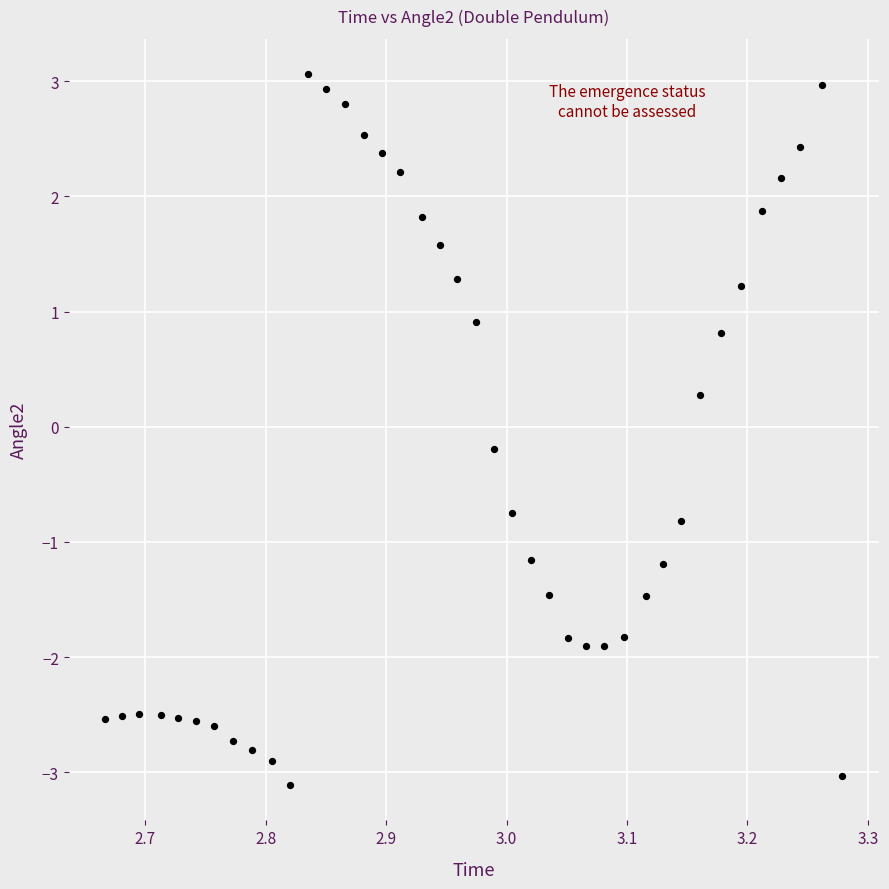

What is the range of Y values (max minus min)?

6.2